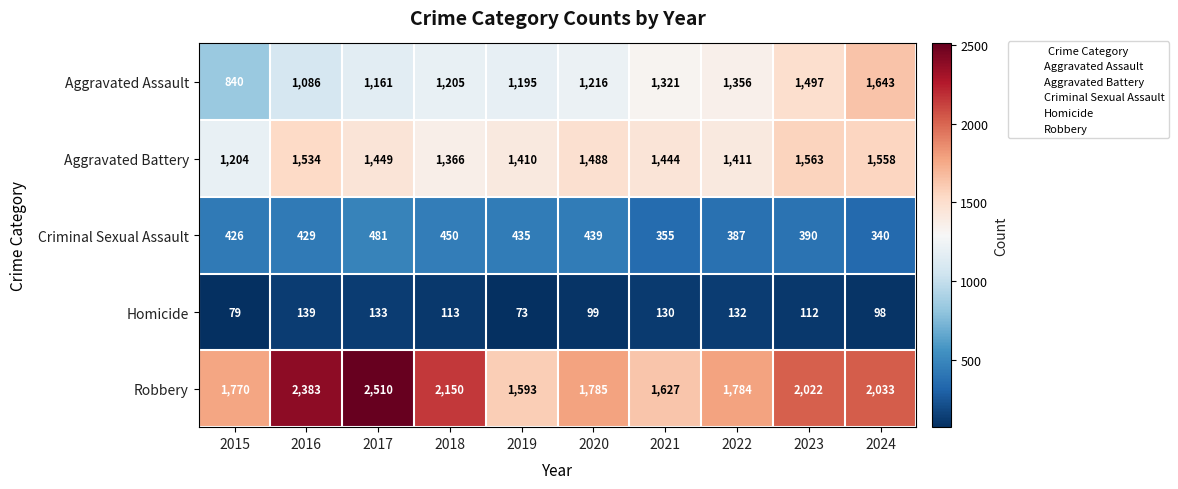

What is the spread (max minus min) of values at 2019?

1520